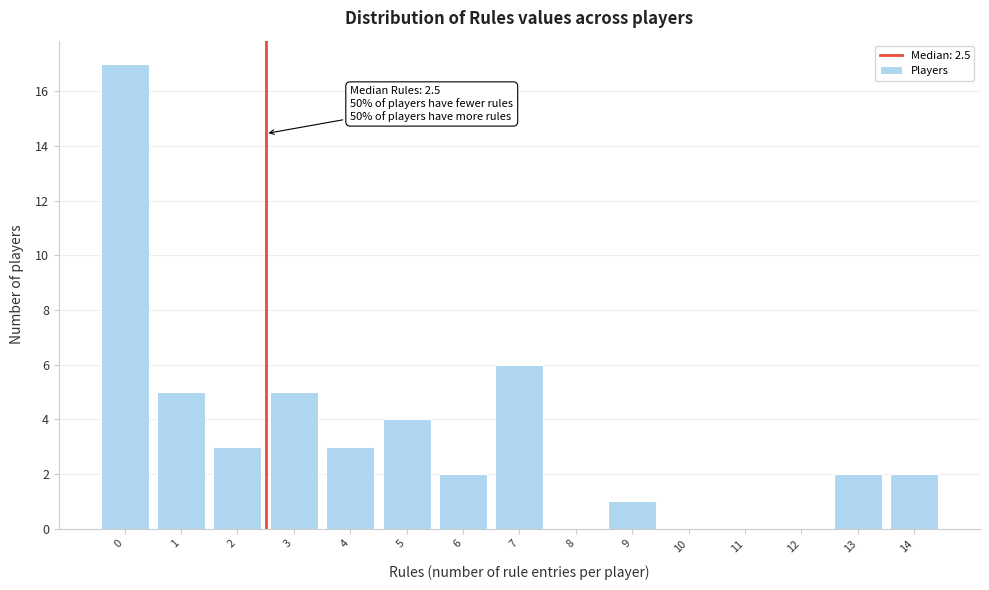

Over which range of the x-axis is the bar tallest?

-0.5 to 0.5